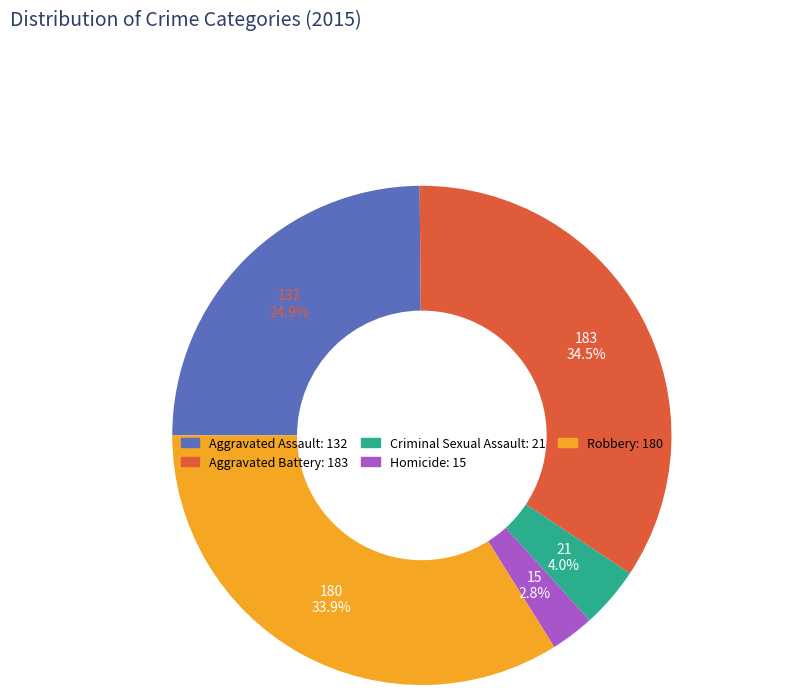

To the nearest percent, what is the difference between the Aggravated Assault and Homicide slice percentages?

22%